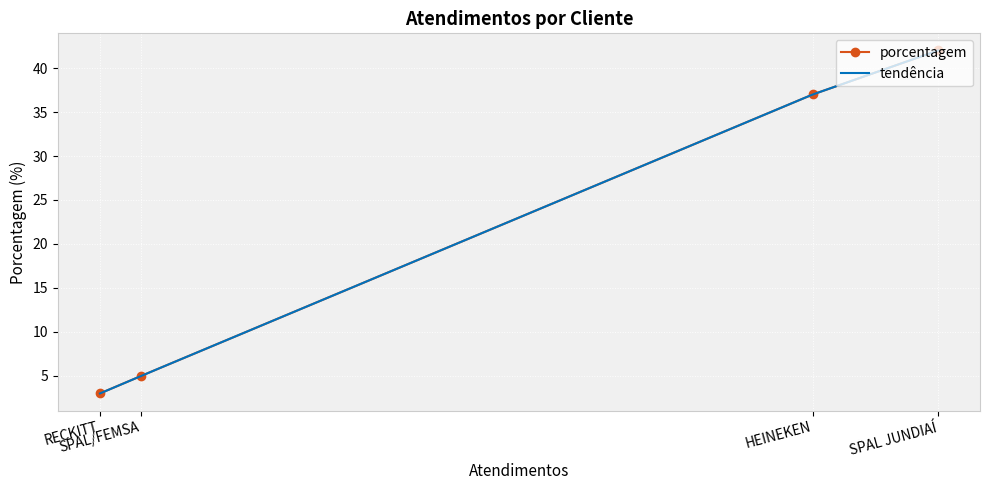

Is it true that the value at SPAL/FEMSA is 8?

False